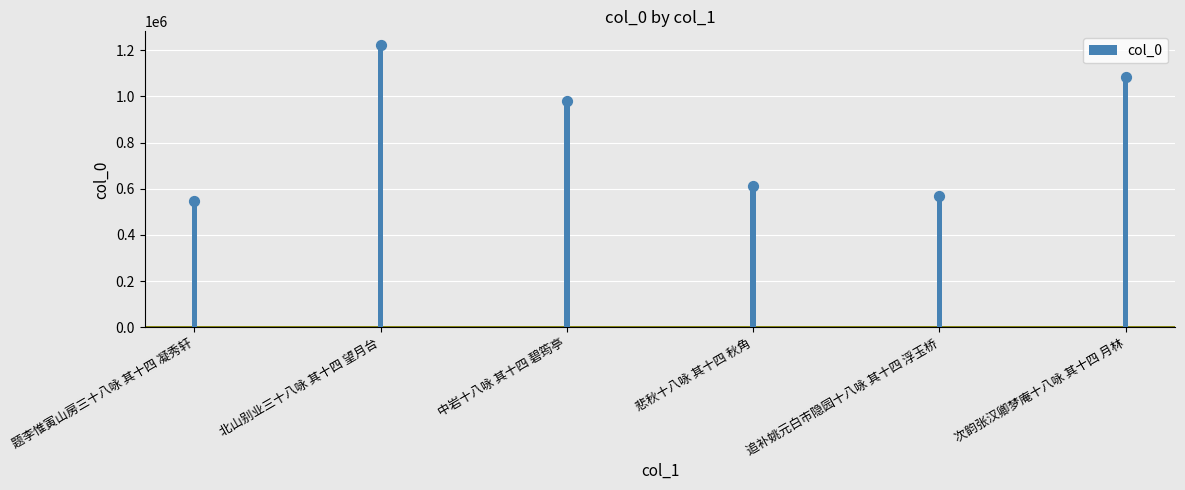

What is the change in value from 追补姚元白市隐园十八咏 其十四 浮玉桥 to 次韵张汉卿梦庵十八咏 其十四 月林?

+513447